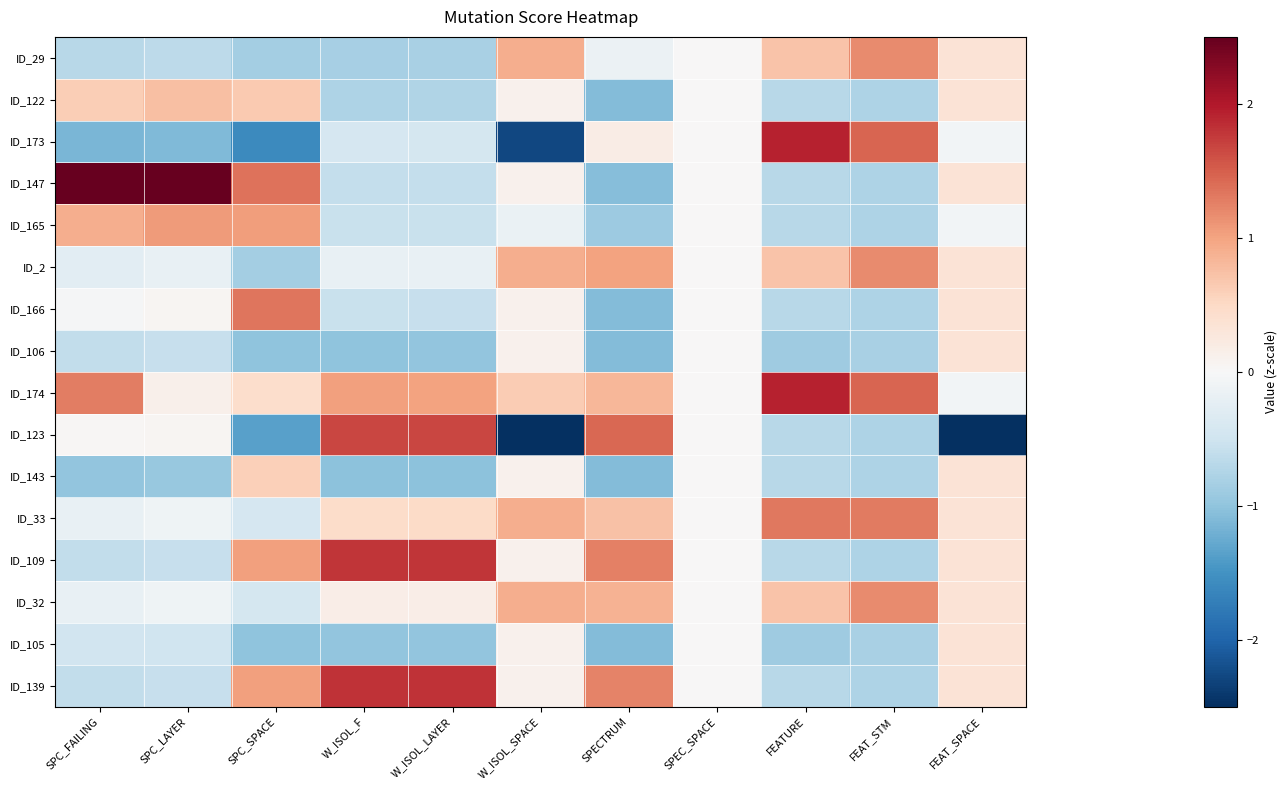

At FEAT_STM, list the series in order from smallest to largest.

ID_106, ID_105, ID_122, ID_147, ID_165, ID_166, ID_123, ID_143, ID_109, ID_139, ID_29, ID_2, ID_32, ID_33, ID_173, ID_174